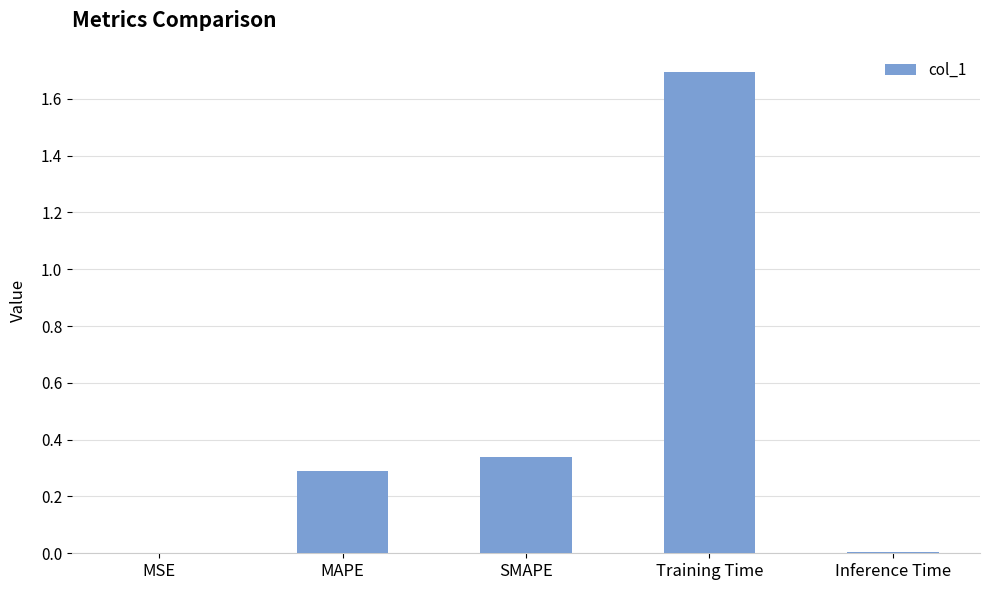

At which category does the chart reach its peak across all series?

Training Time